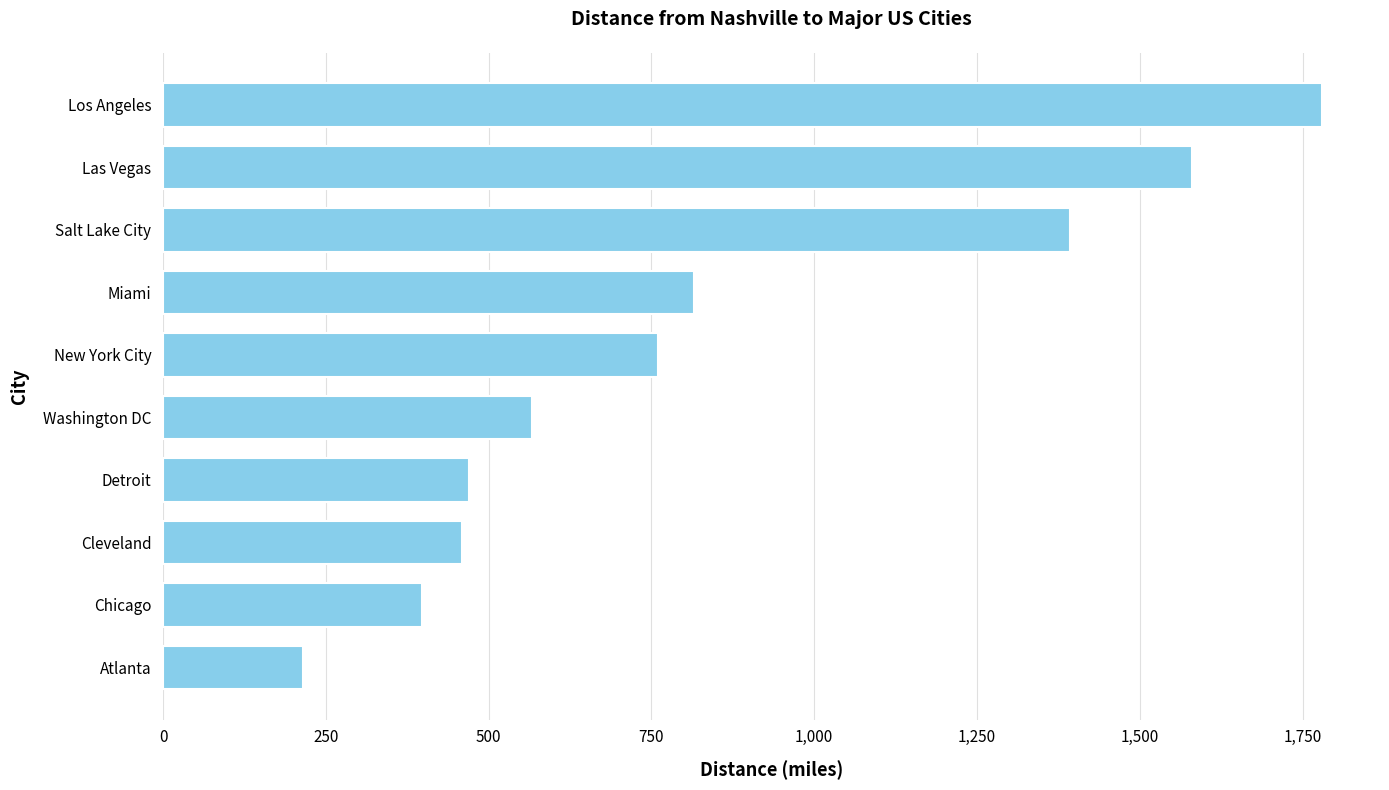

Reading bottom to top, list all the values displayed in this chart.

Atlanta=215	Chicago=397	Cleveland=459	Detroit=470	Washington DC=567	New York City=760	Miami=816	Salt Lake City=1393	Las Vegas=1580	Los Angeles=1780